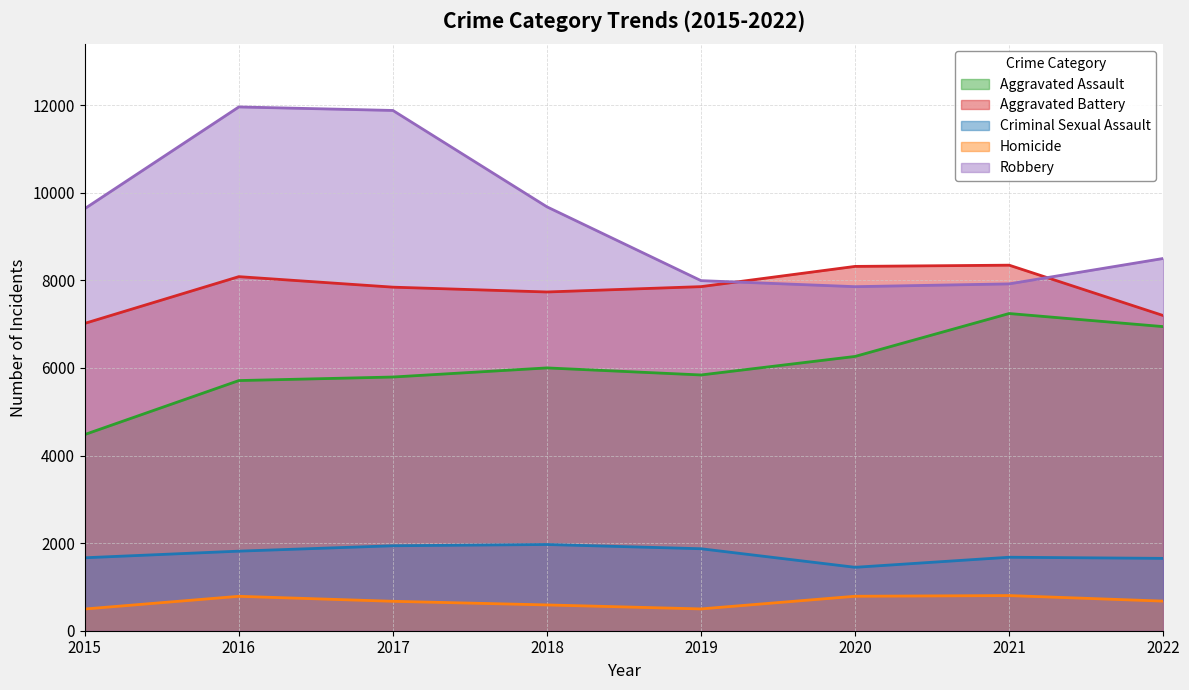

What is the value of the Homicide point at the 4th from the left?

589